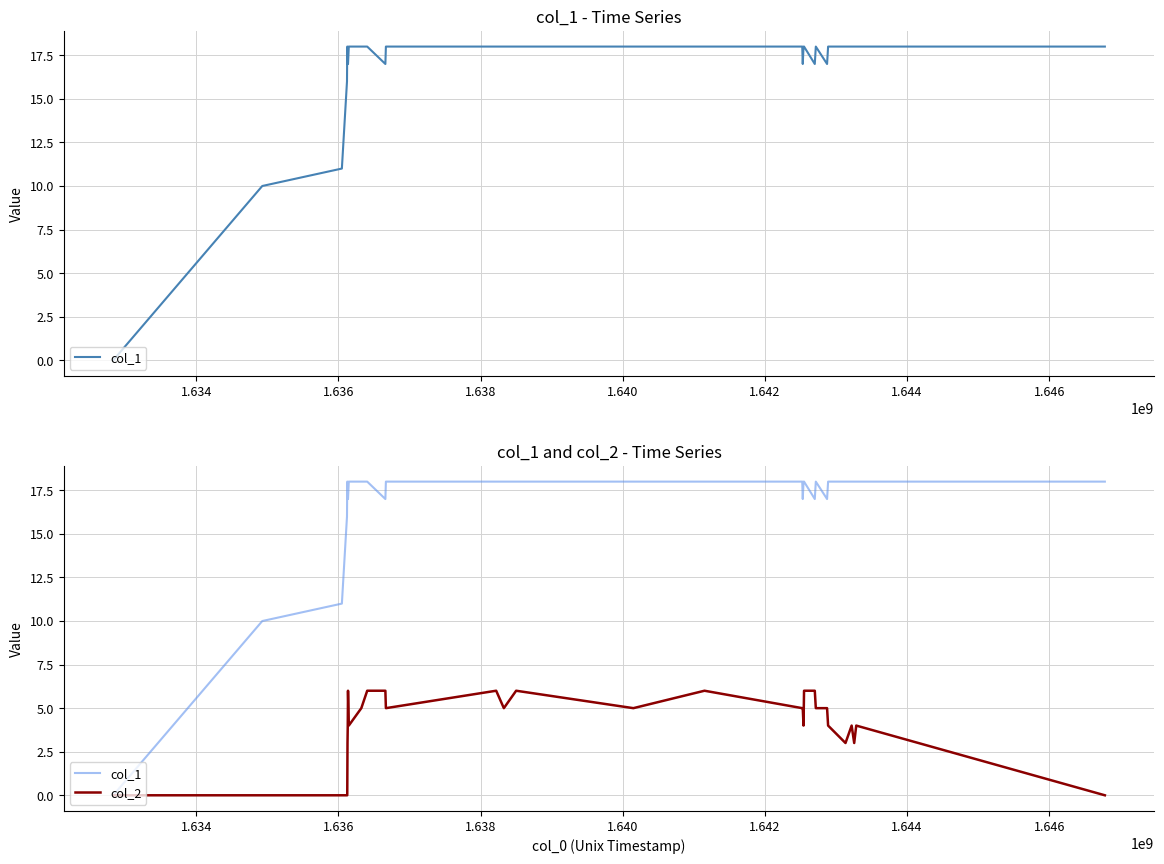

Rank the series by their average value, from highest to lowest.

col_1, col_2